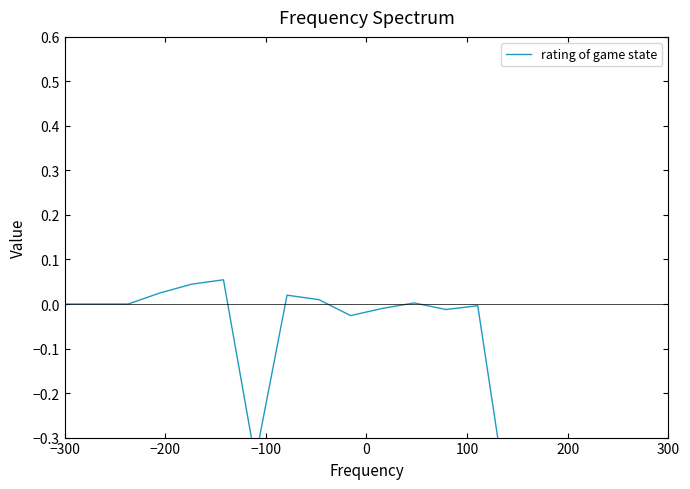

What is the value of the 16th point from the left?

-0.5